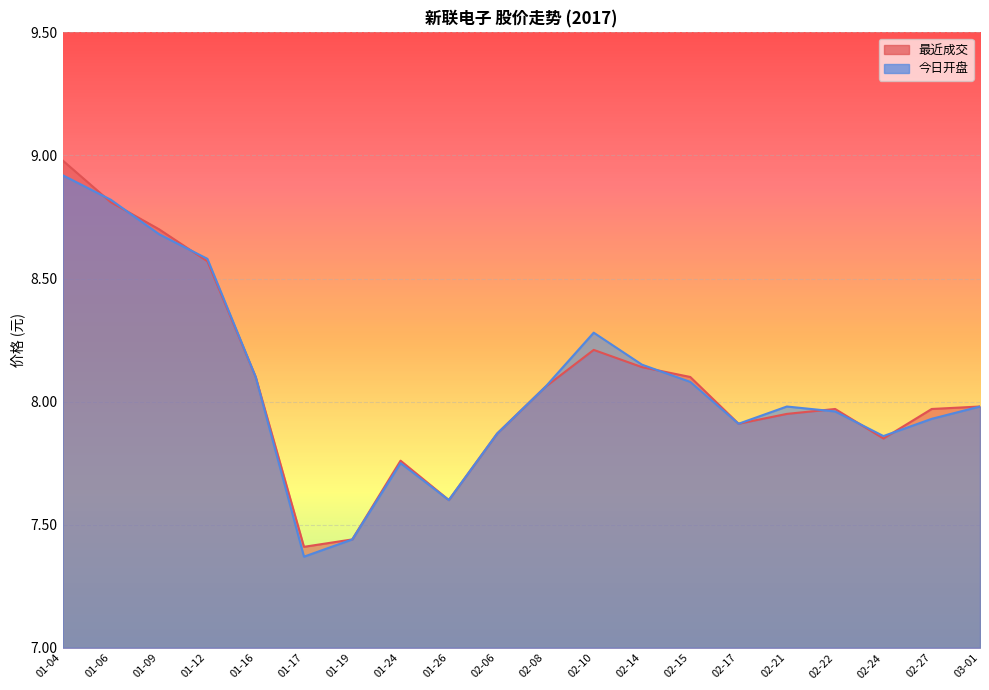

How many times do 最近成交 and 今日开盘 cross each other?

7